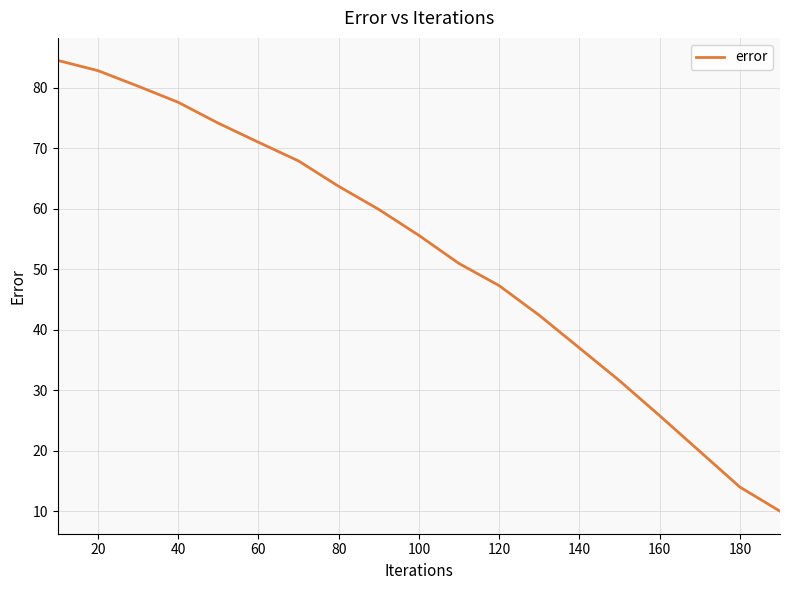

What is the smallest value displayed?

10.0